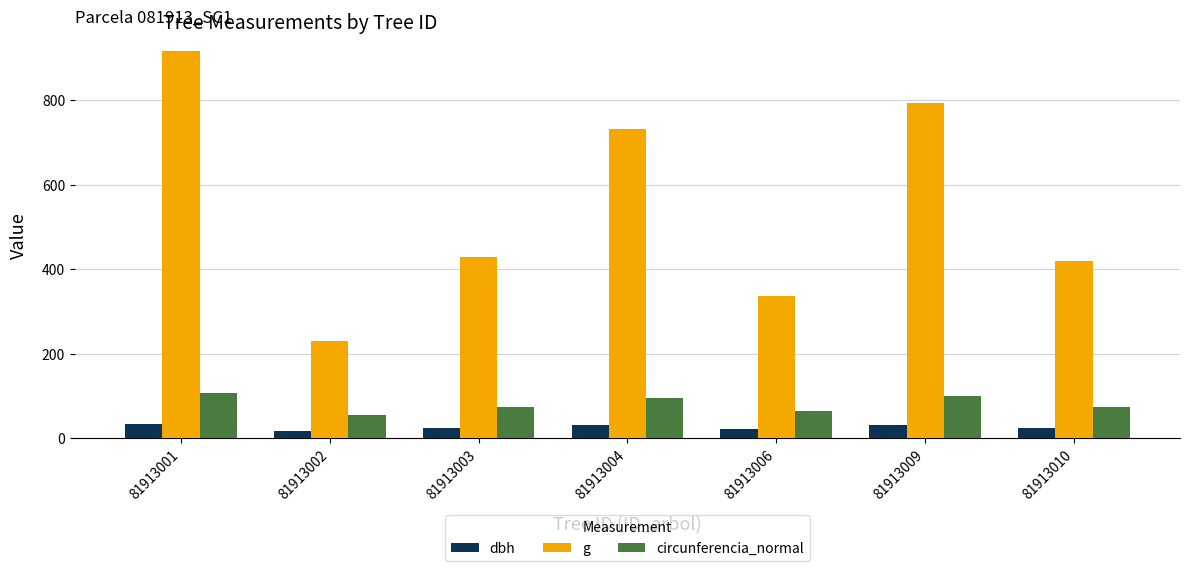

Rank the series by their maximum value, from lowest to highest.

dbh, circunferencia_normal, g